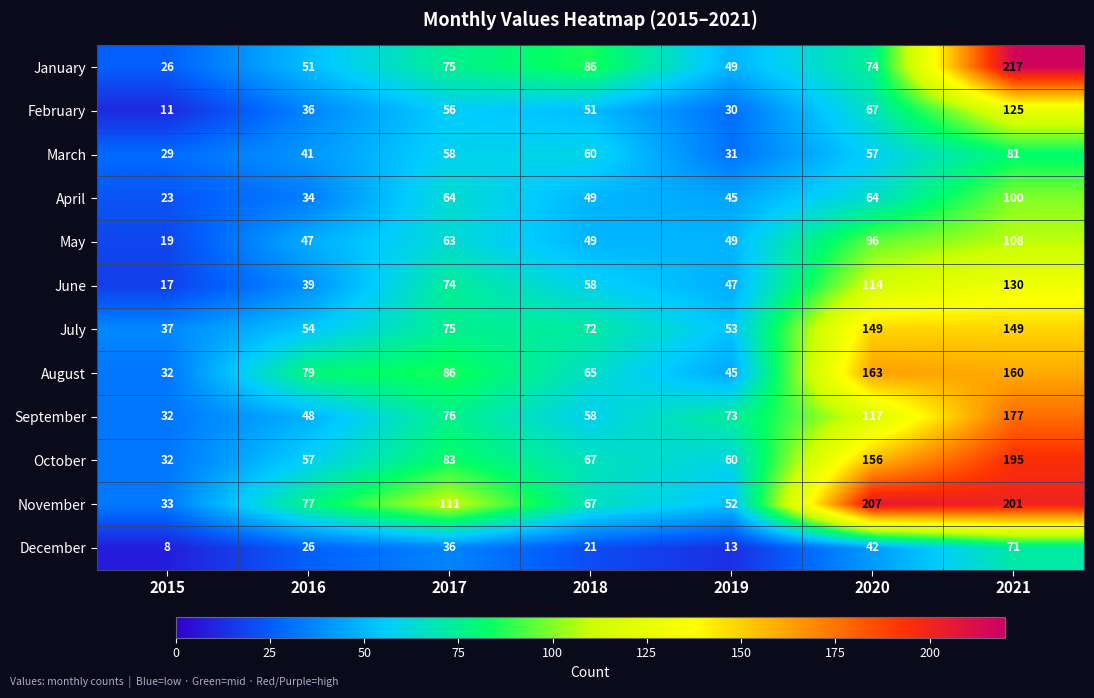

What is the spread (max minus min) of values at 2017?

75